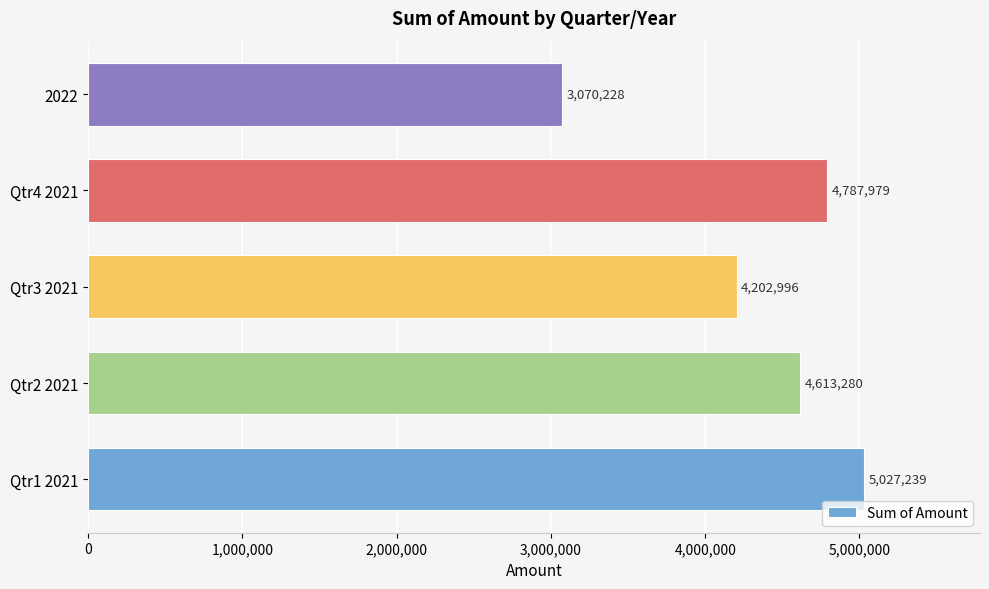

What is the difference between the second highest and minimum values?

1717751